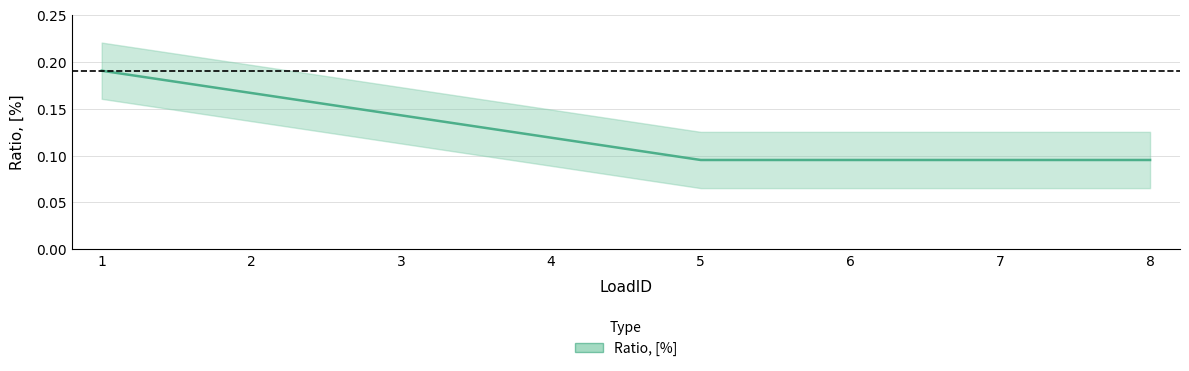

What is the sum of the values at 8 and 2?

0.3